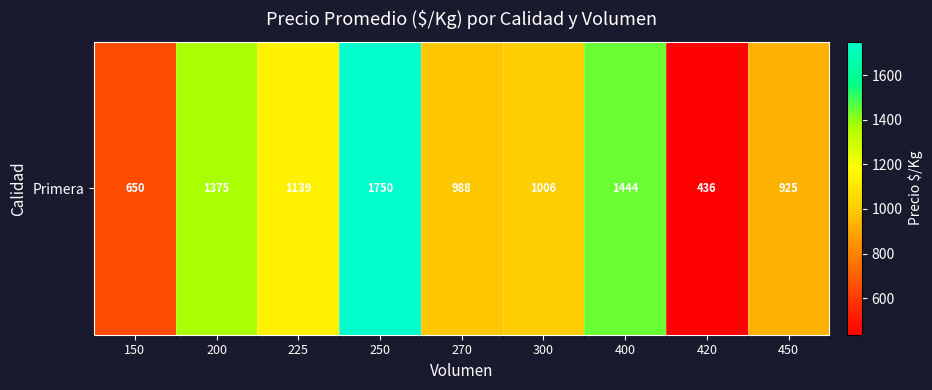

What is the difference between the second highest and minimum values?

1008